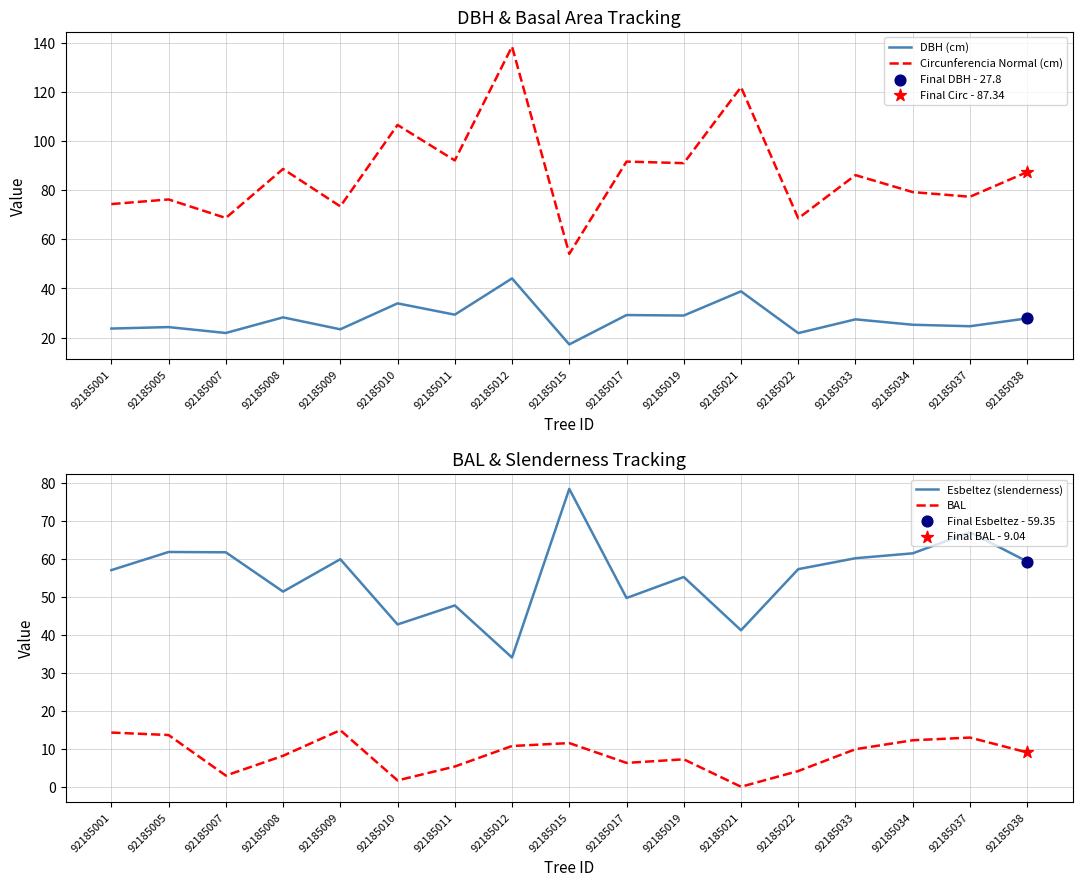

What is the total value across all series at 92185008?

176.4